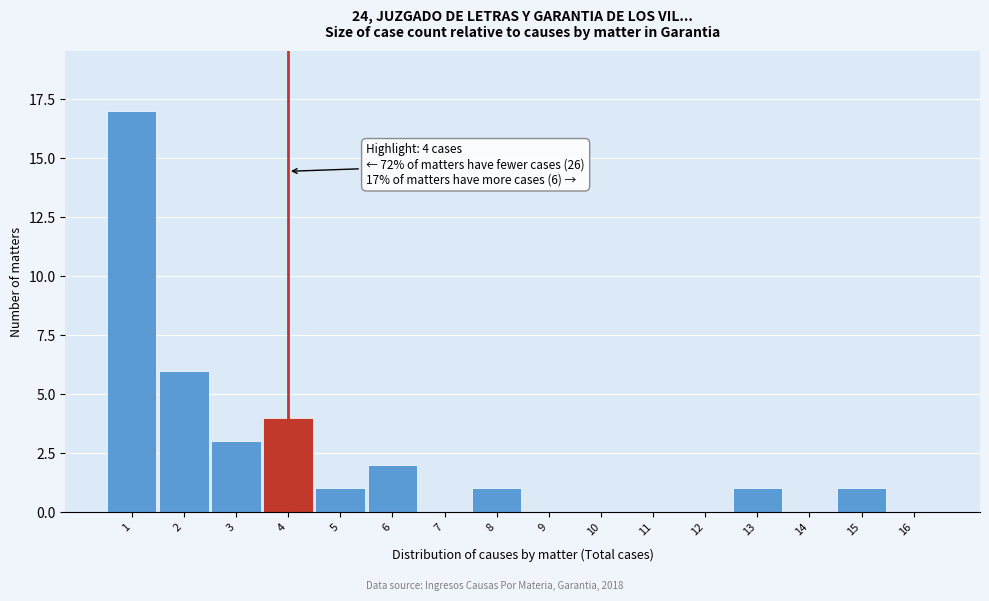

Over which range of the x-axis is the bar tallest?

0.5 to 1.5